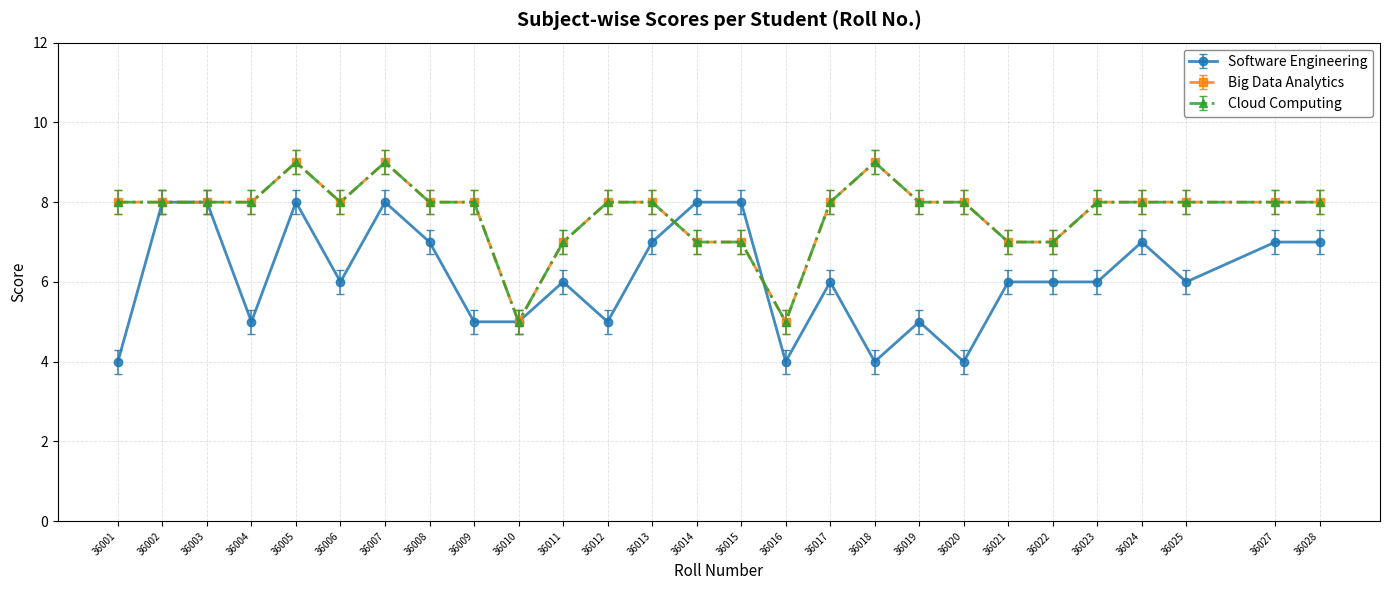

Does the chart have visible grid lines?

Yes